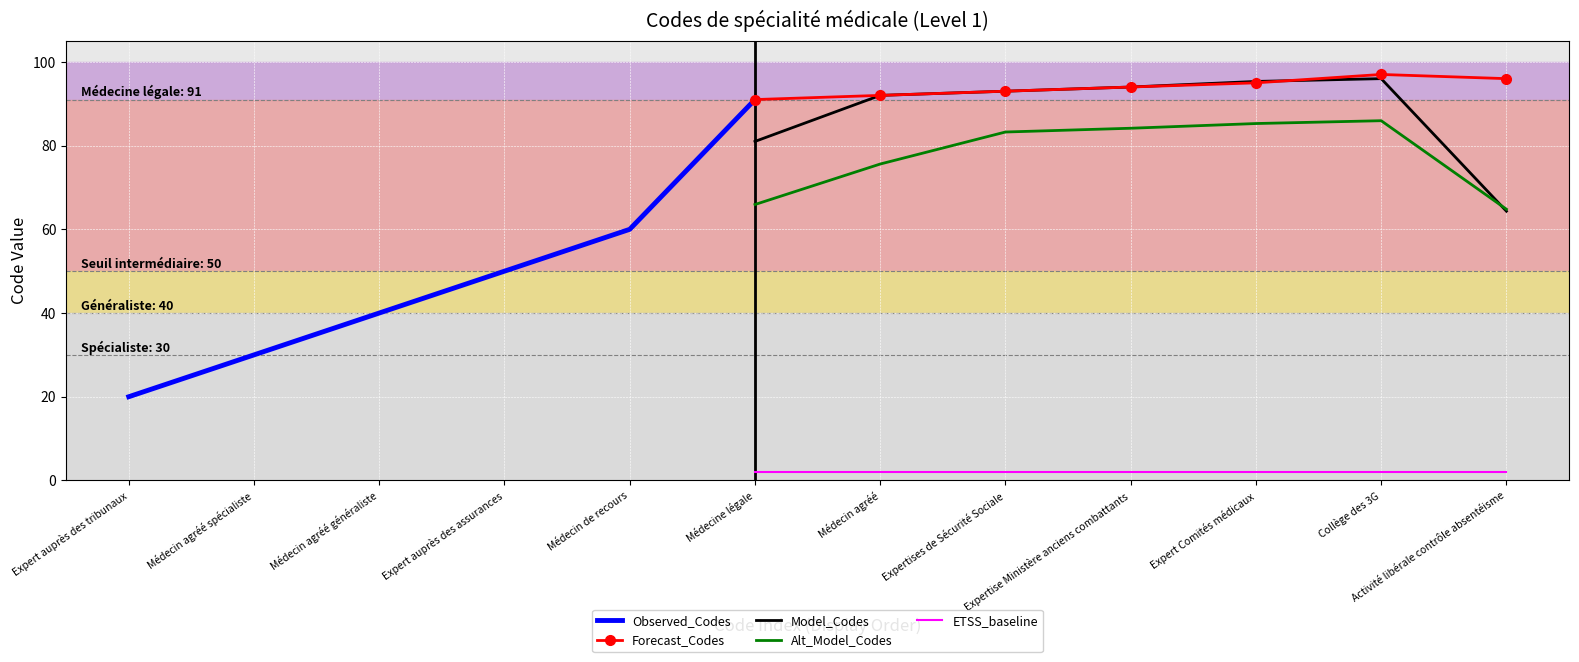

How many categories are shown in the chart?

12